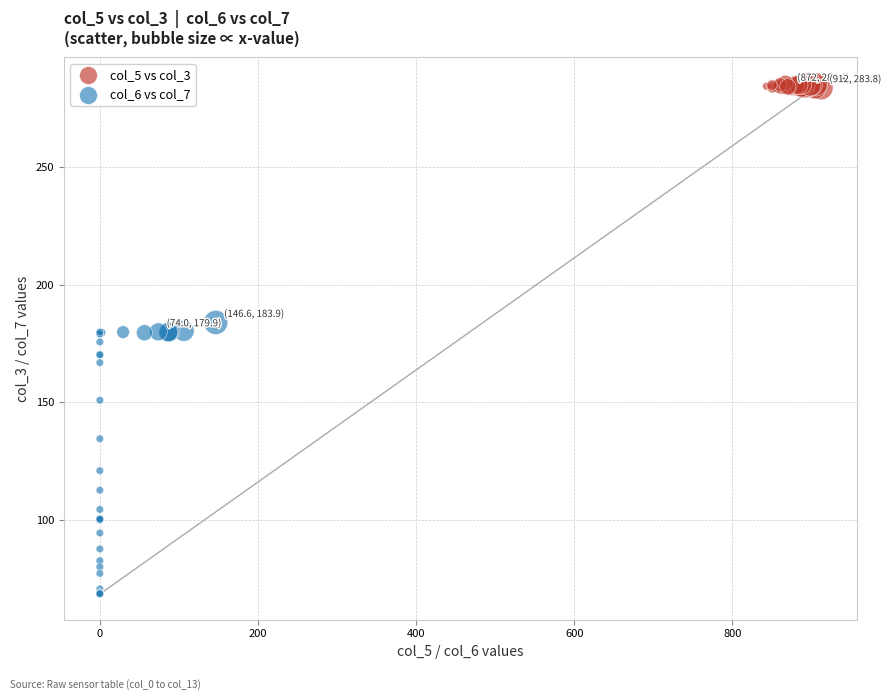

Which series has the widest spread of Y values?

col_6 vs col_7